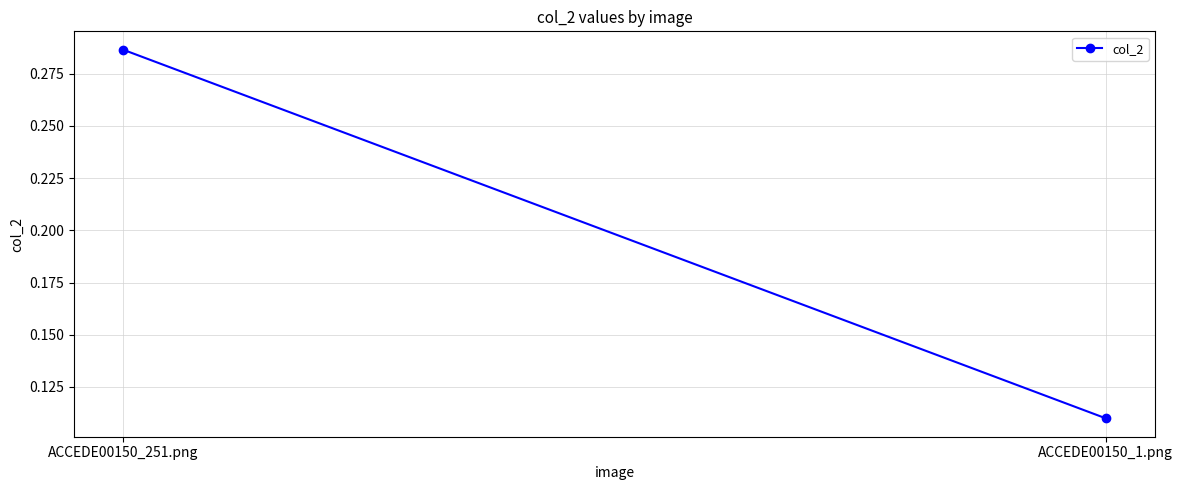

How many lines are shown in the chart?

1